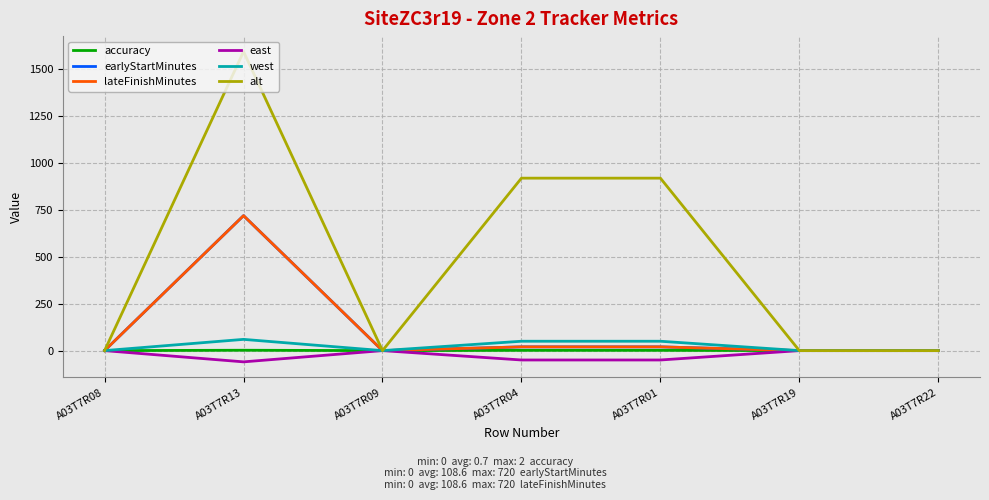

List the series in order of their peak value, lowest first.

east, accuracy, west, earlyStartMinutes, lateFinishMinutes, alt